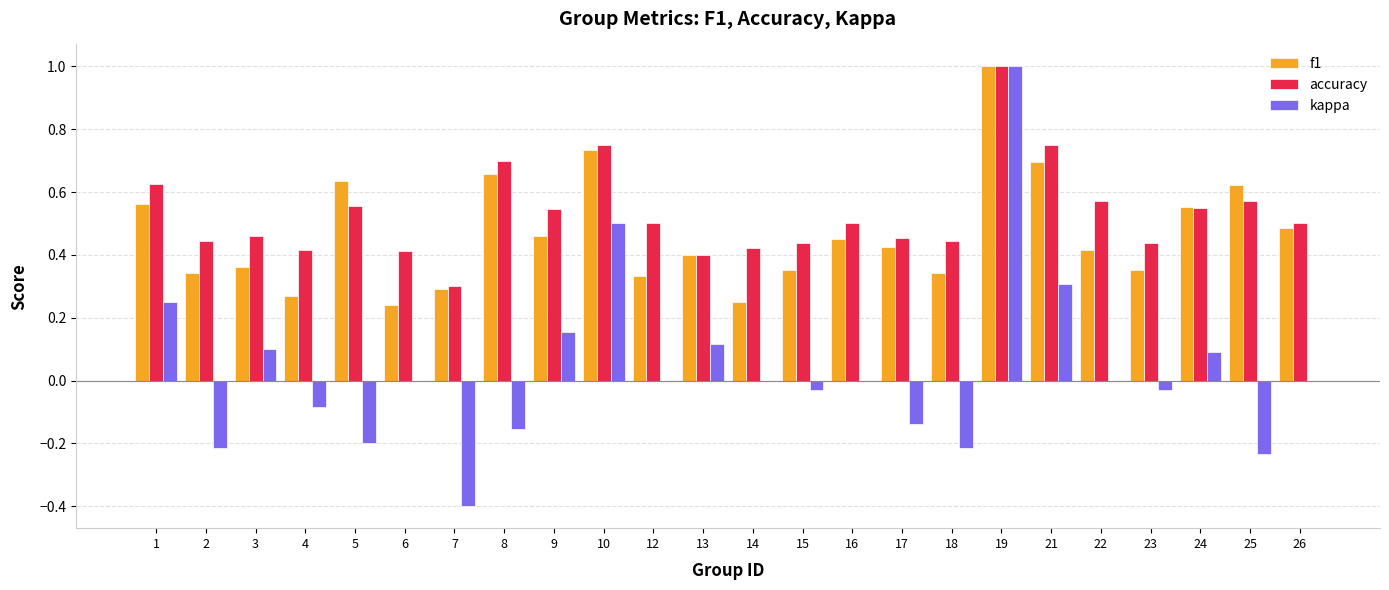

Between 1 and 23, which series saw the biggest shift?

kappa